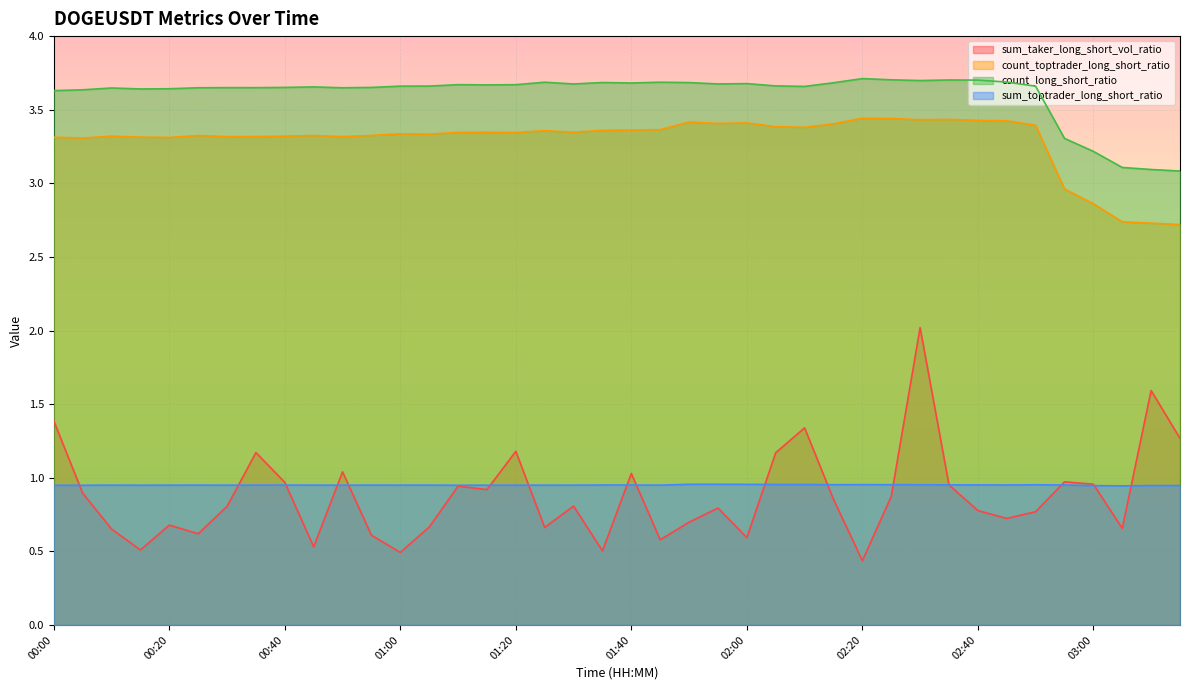

What is the difference between the highest and lowest values at 01:00?

3.2